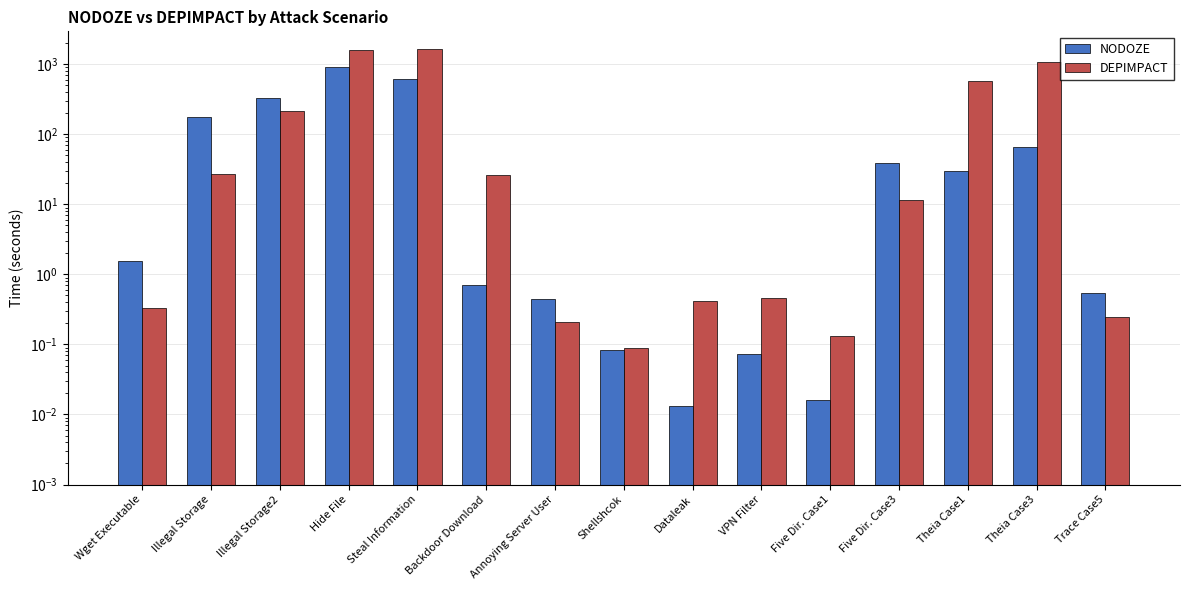

How many bars are there in each group?

2